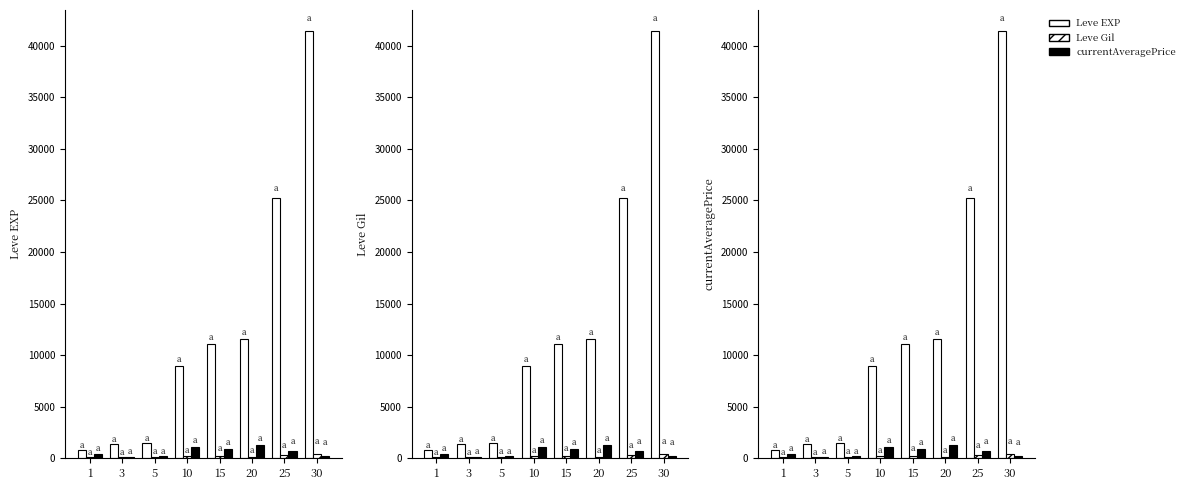

Rank the series at 15 from lowest to highest value.

Leve Gil, currentAveragePrice, Leve EXP